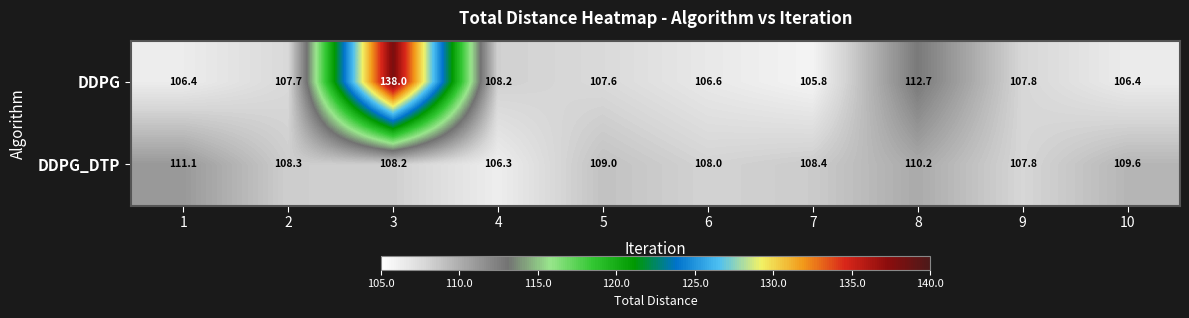

What is the minimum value shown in the chart?

105.8